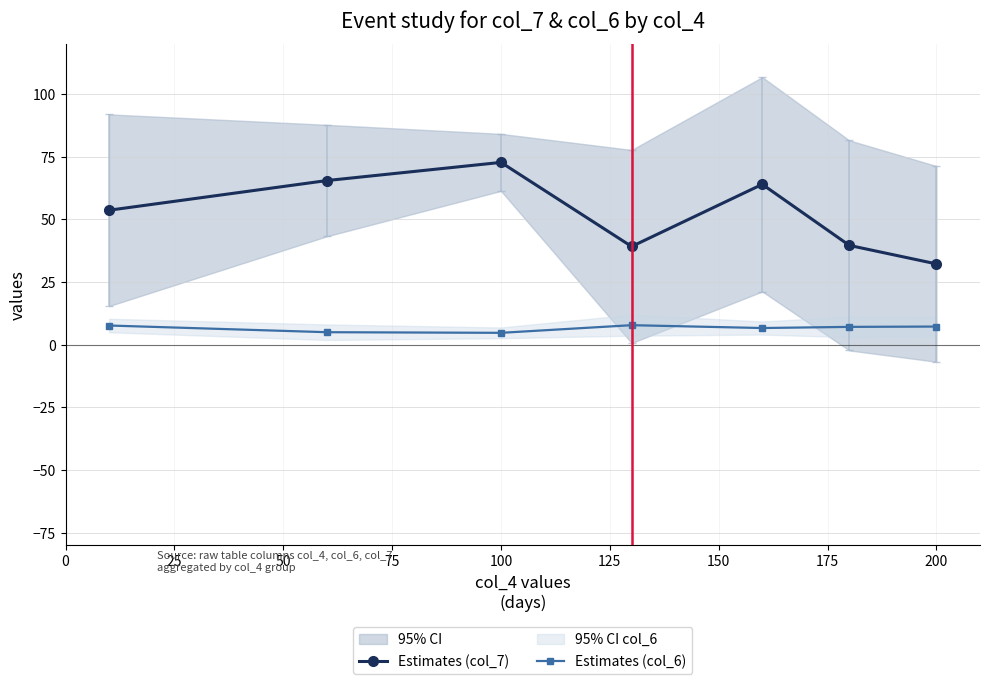

True or false: Estimates (col_7) and Estimates (col_6) cross at least once.

False